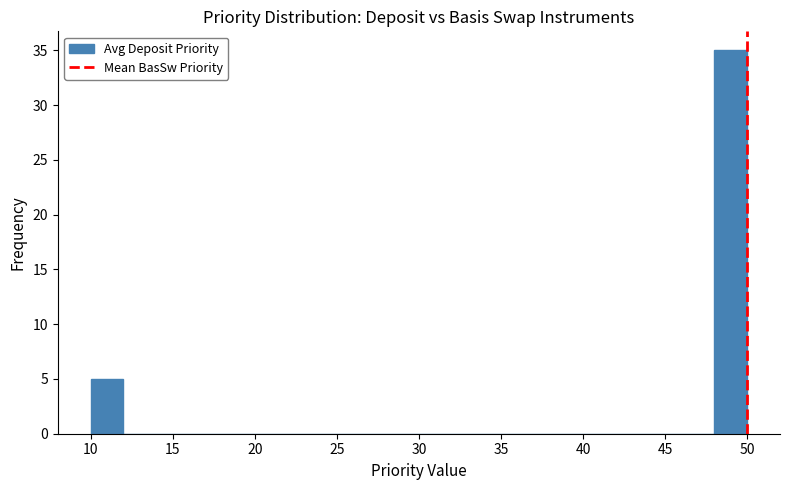

Reading left to right, list every bar in this chart as the range it spans on the x-axis followed by its height. The values are not printed on the chart, so give them approximately, as read against the axis.

10 to 12: 5
12 to 14: 0
14 to 16: 0
16 to 18: 0
18 to 20: 0
20 to 22: 0
22 to 24: 0
24 to 26: 0
26 to 28: 0
28 to 30: 0
30 to 32: 0
32 to 34: 0
34 to 36: 0
36 to 38: 0
38 to 40: 0
40 to 42: 0
42 to 44: 0
44 to 46: 0
46 to 48: 0
48 to 50: 35